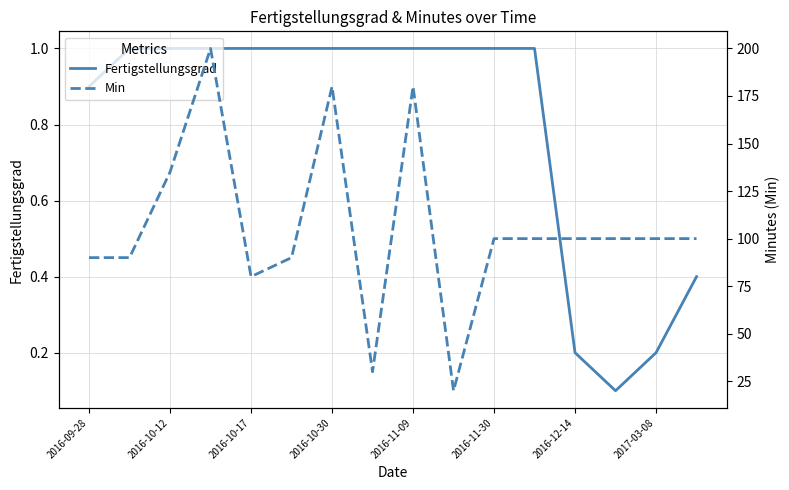

What is the difference between the highest and lowest values at 11?

99.0